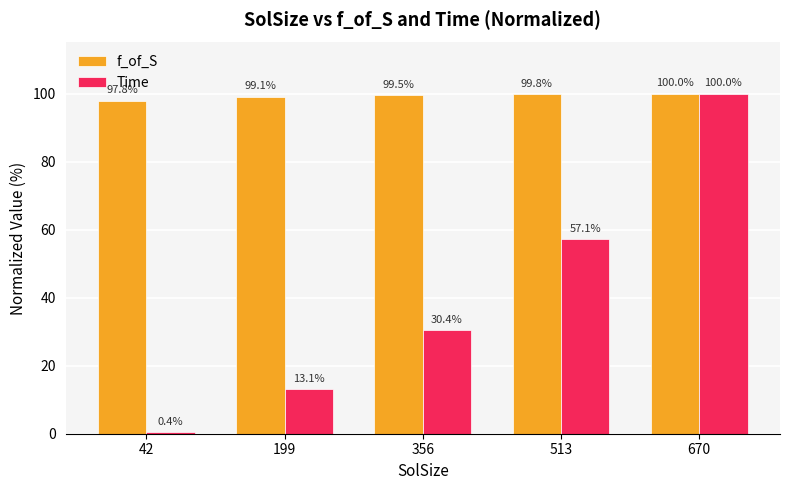

Reading right to left, list all the values displayed in this chart.

f_of_S: 670=100.0	513=99.8	356=99.5	199=99.1	42=97.8
Time: 670=100.0	513=57.1	356=30.4	199=13.1	42=0.4